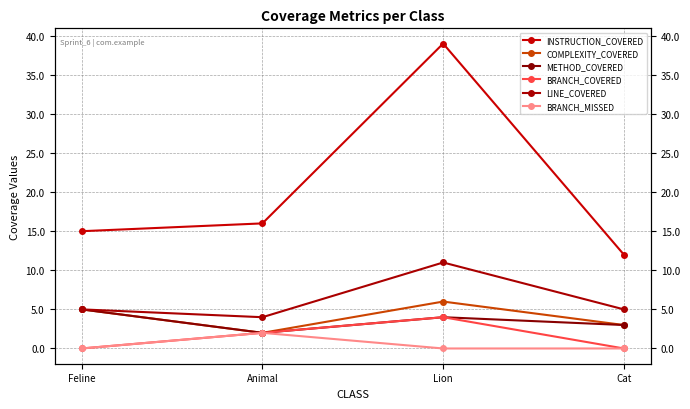

The METHOD_COVERED series shows 1 at Animal. True or false?

False